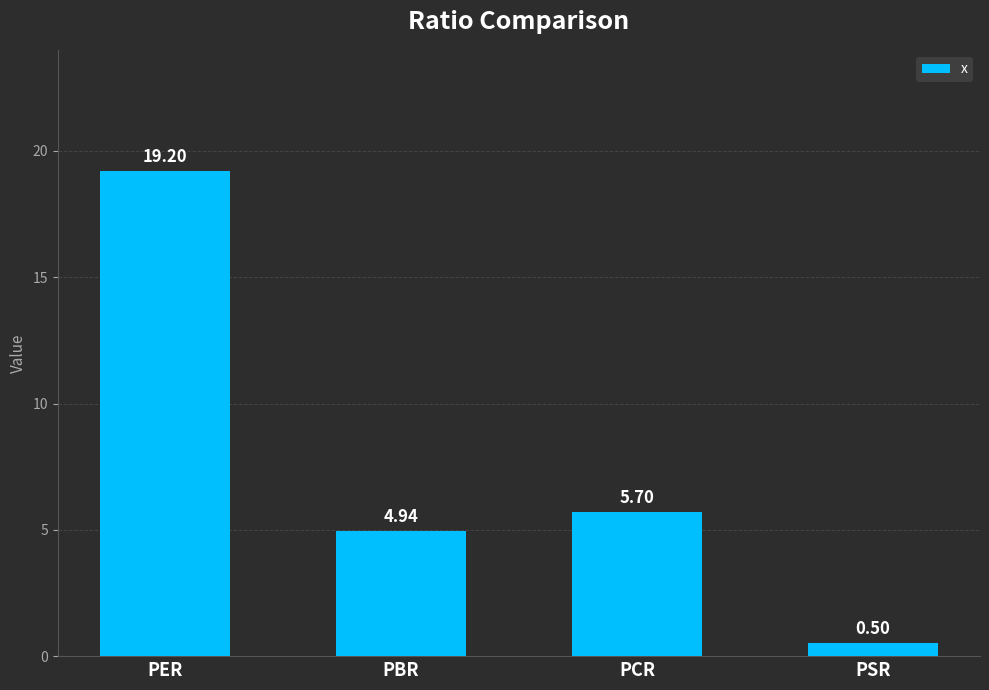

Which label corresponds to the smallest value in the chart?

PSR